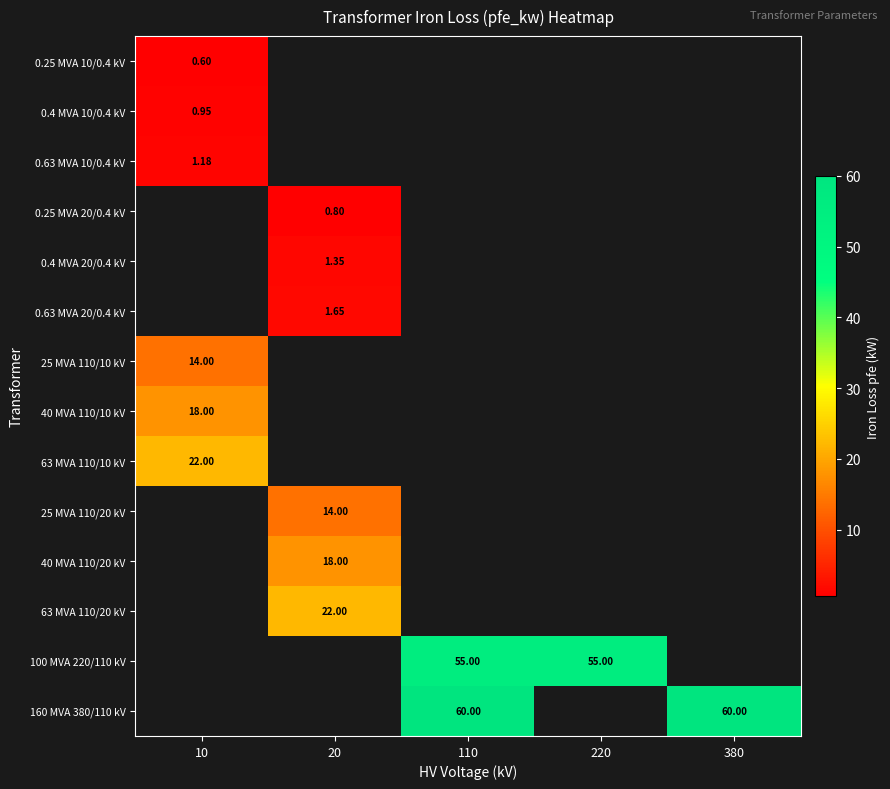

True or false: 0.25 MVA 20/0.4 kV has a value of 0.8 at 20.

True